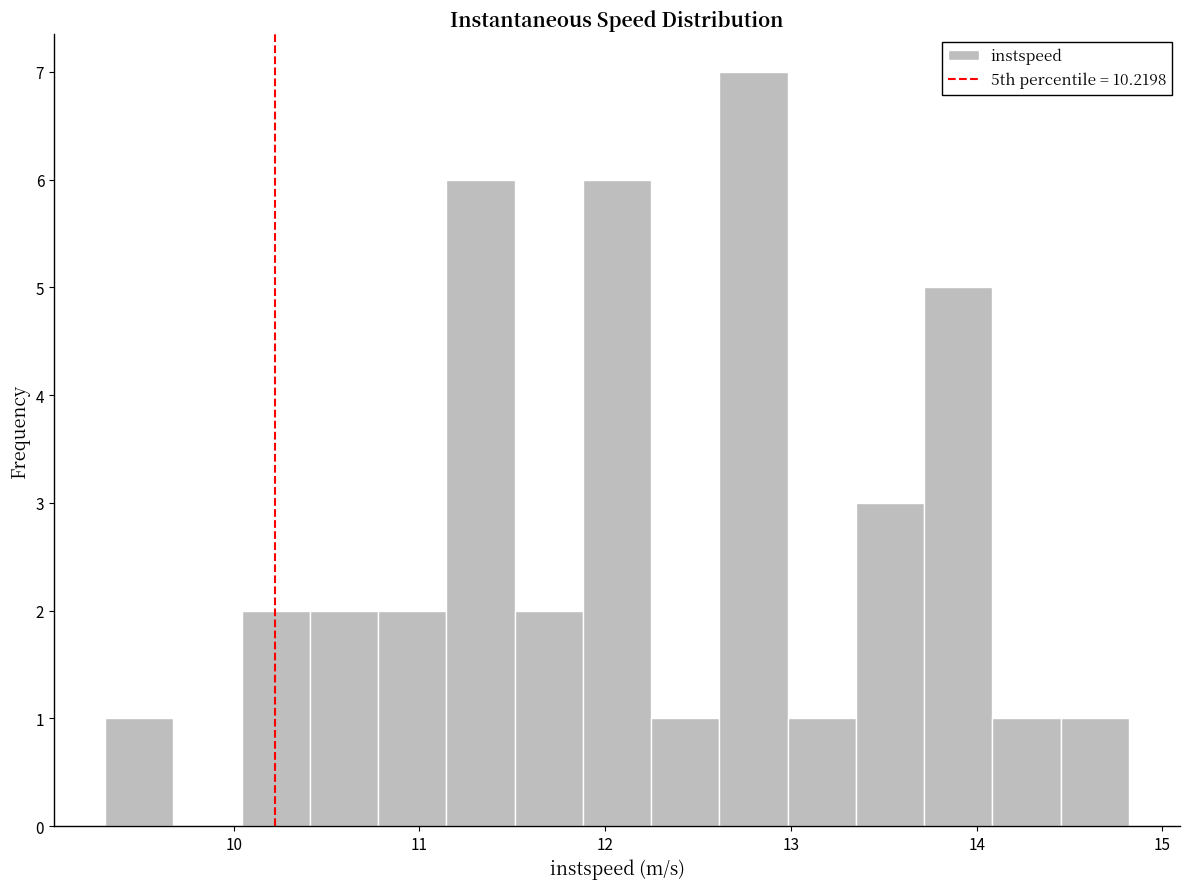

Read against the x-axis, roughly where is the centre of the tallest bar?

12.8